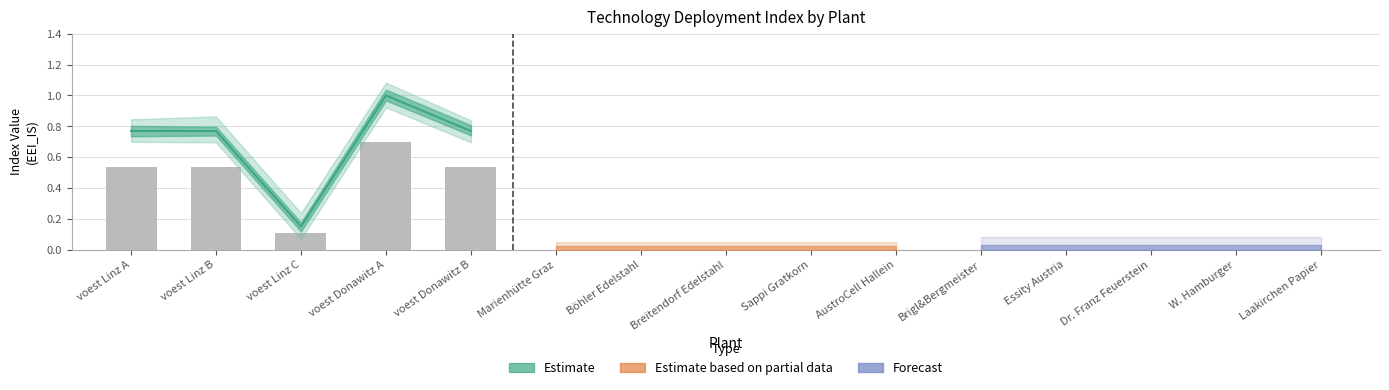

Reading left to right, transcribe all the data shown in this chart.

0.5	0.5	0.1	0.7	0.5	0.0	0.0	0.0	0.0	0.0	0.0	0.0	0.0	0.0	0.0